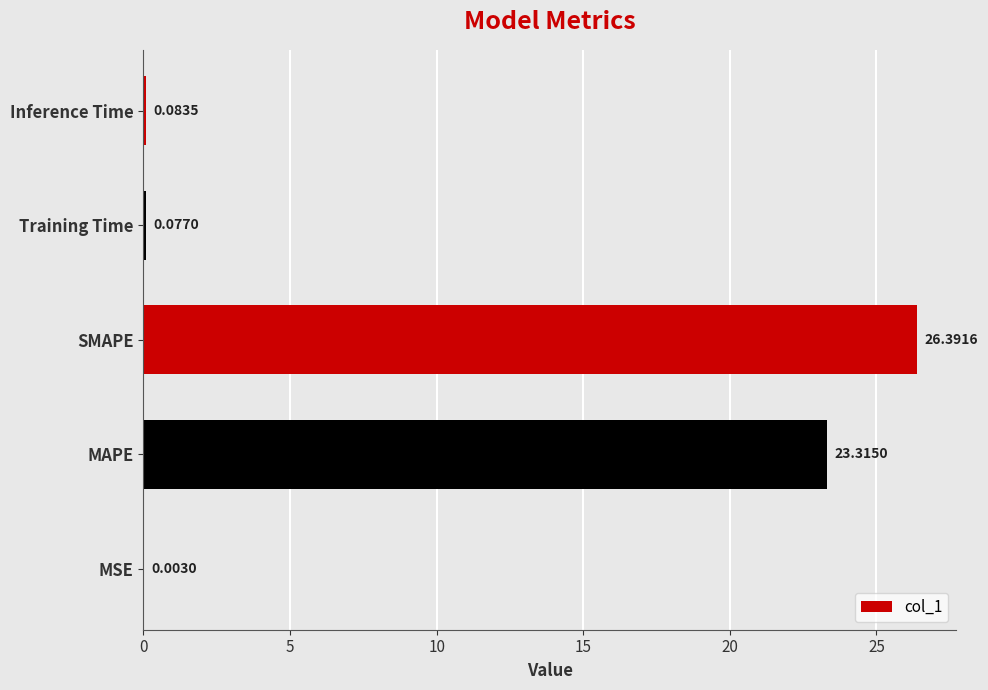

Where is the data nearest to the value 13?

MAPE